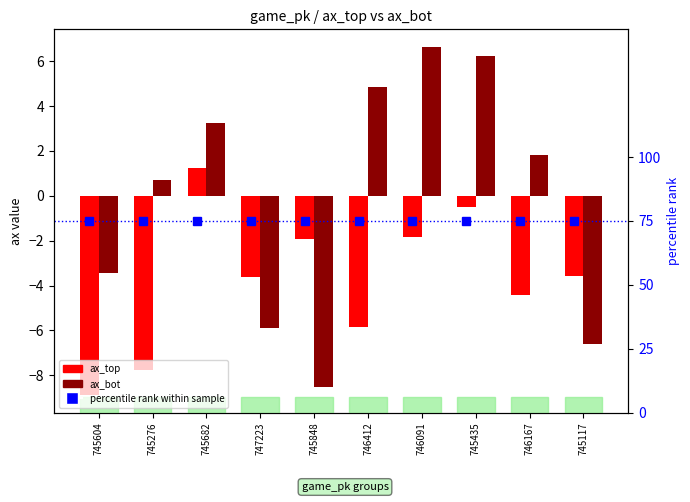

Rank the series at 746091 from lowest to highest value.

ax_top, ax_bot, percentile rank within sample (ax_top)